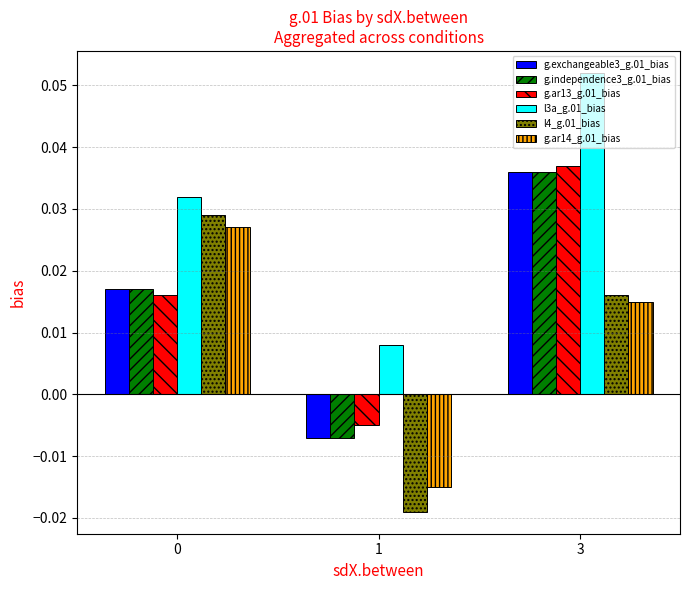

Which series changed the most between 1 and 3?

l3a_g.01_bias